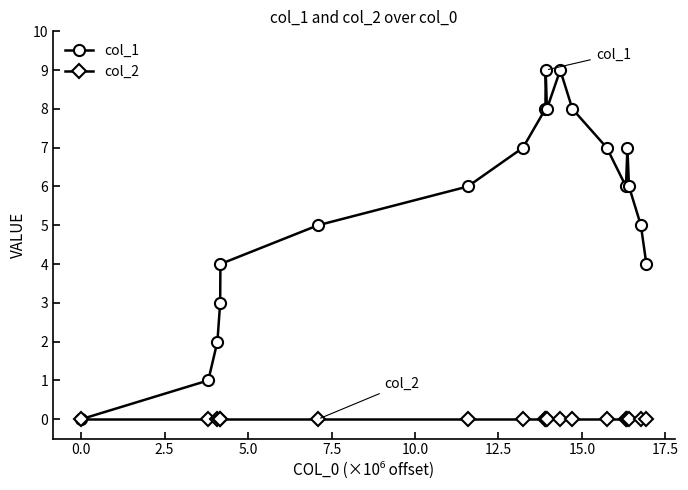

What is the difference between the second highest and second lowest values in the col_1 series?

8